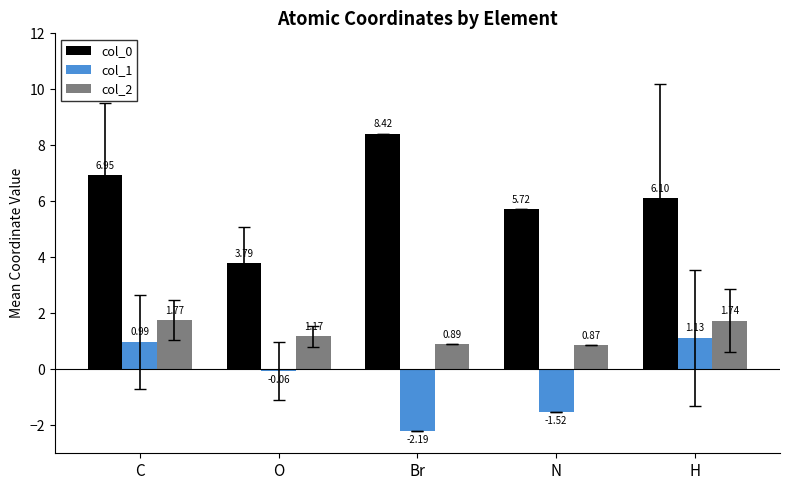

How many groups of bars are there?

5